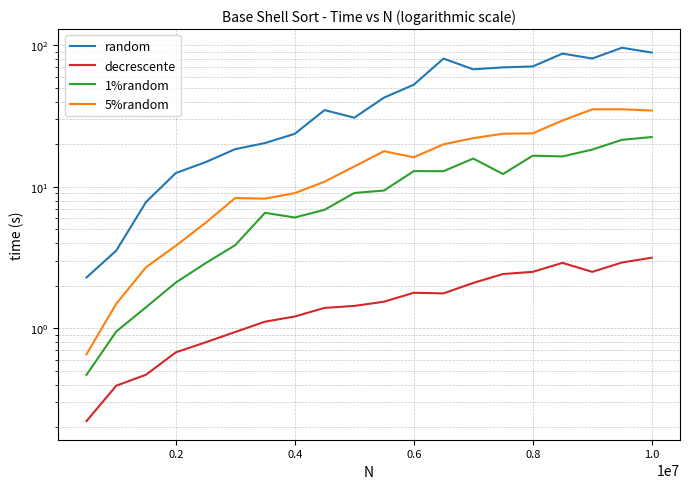

What is the average value of the 5%random series?

16.2